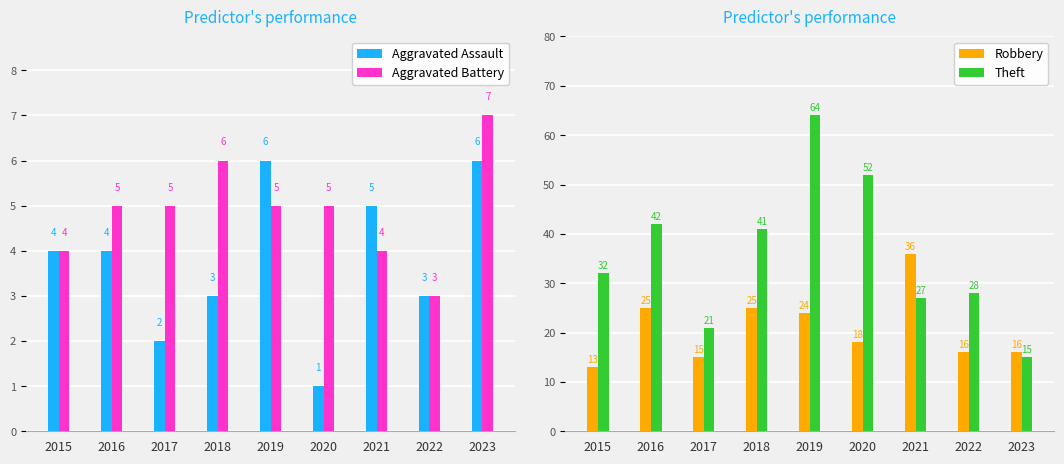

How many distinct data groups are displayed?

4